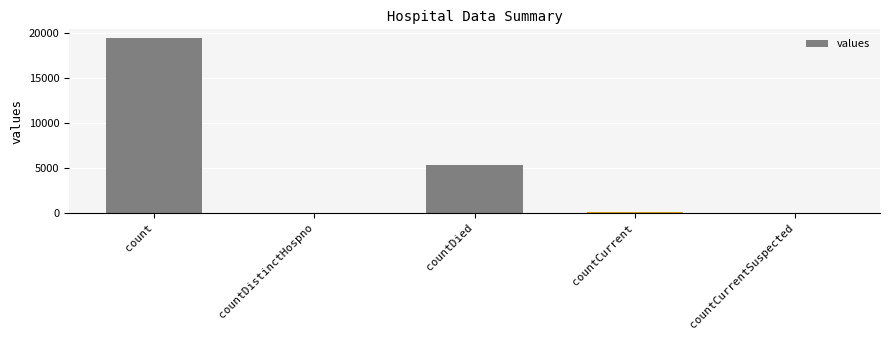

What is the sum of all values?

24875